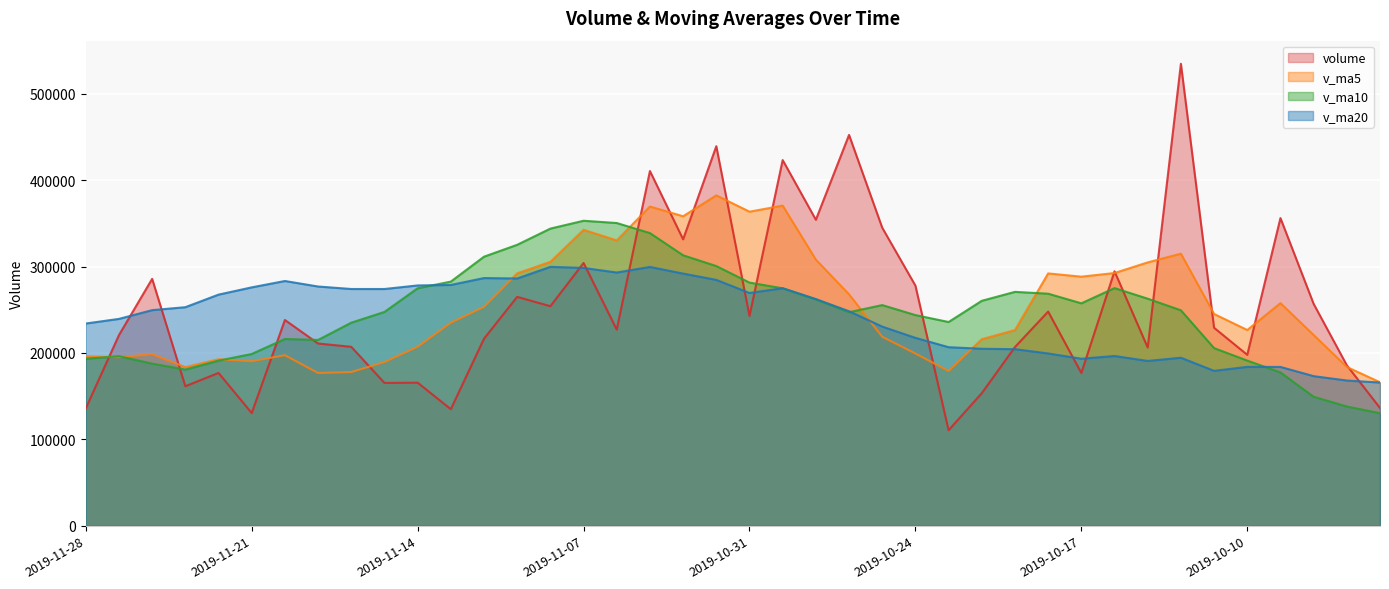

The v_ma20 series shows 140905.4 at 2019-11-19. True or false?

False